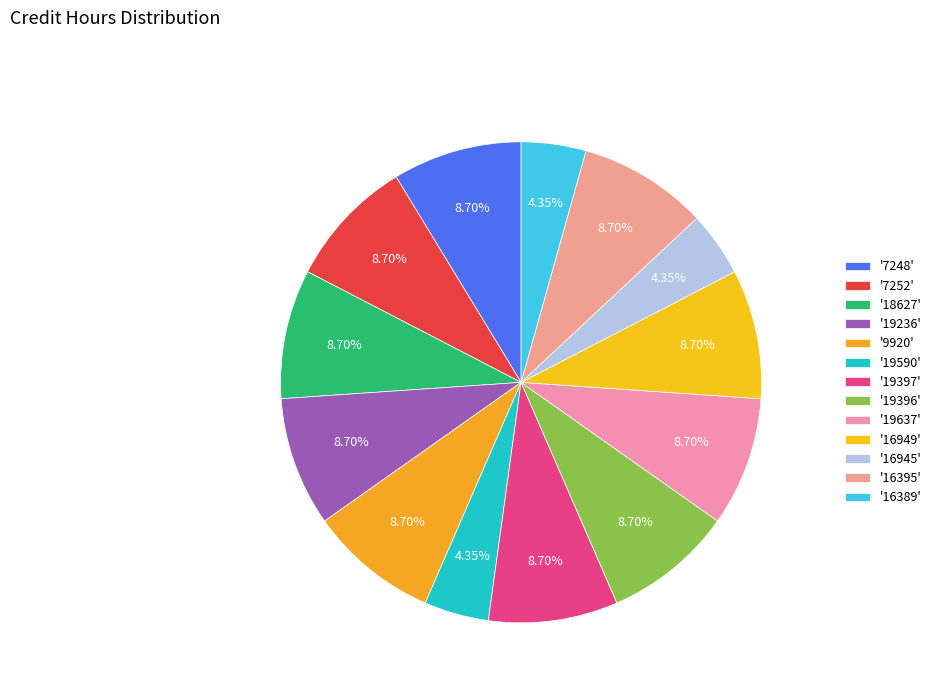

Rank the categories by value from lowest to highest.

19590, 16945, 16389, 7248, 7252, 18627, 19236, 9920, 19397, 19396, 19637, 16949, 16395